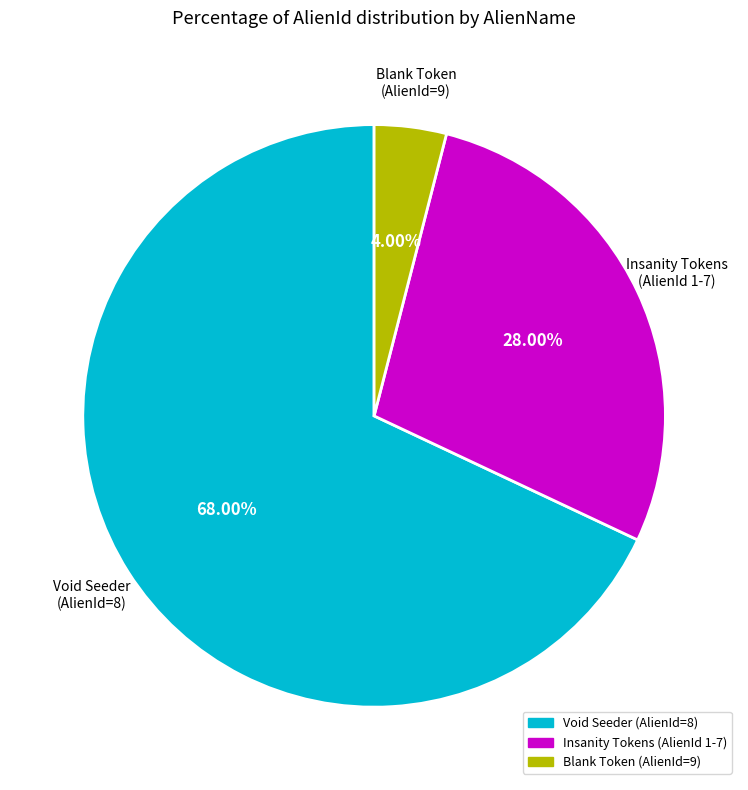

Does any single category account for the majority?

Yes